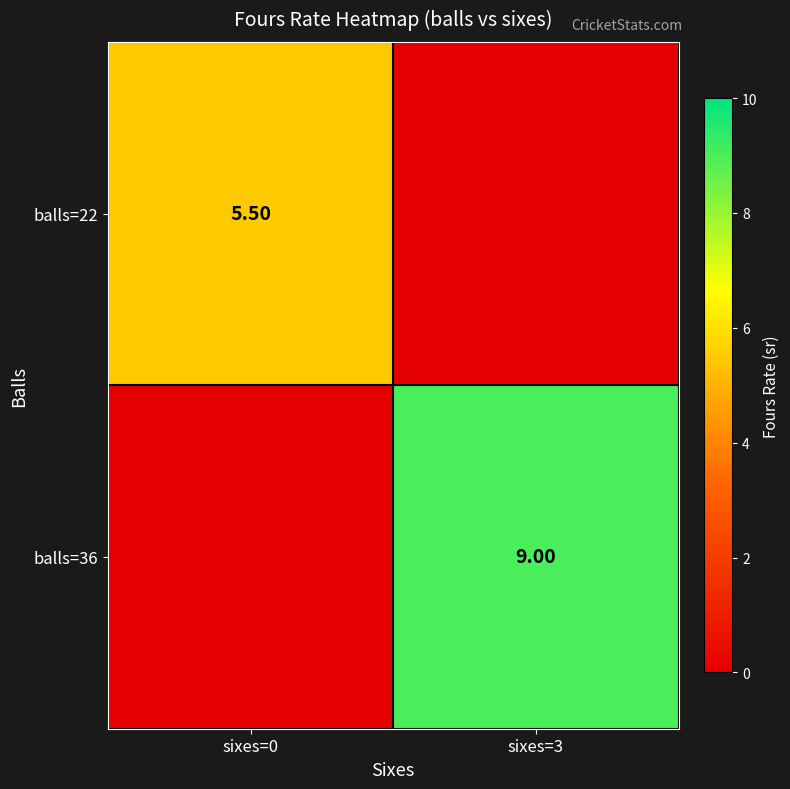

Where does the balls=22 series first go above 5?

sixes=0